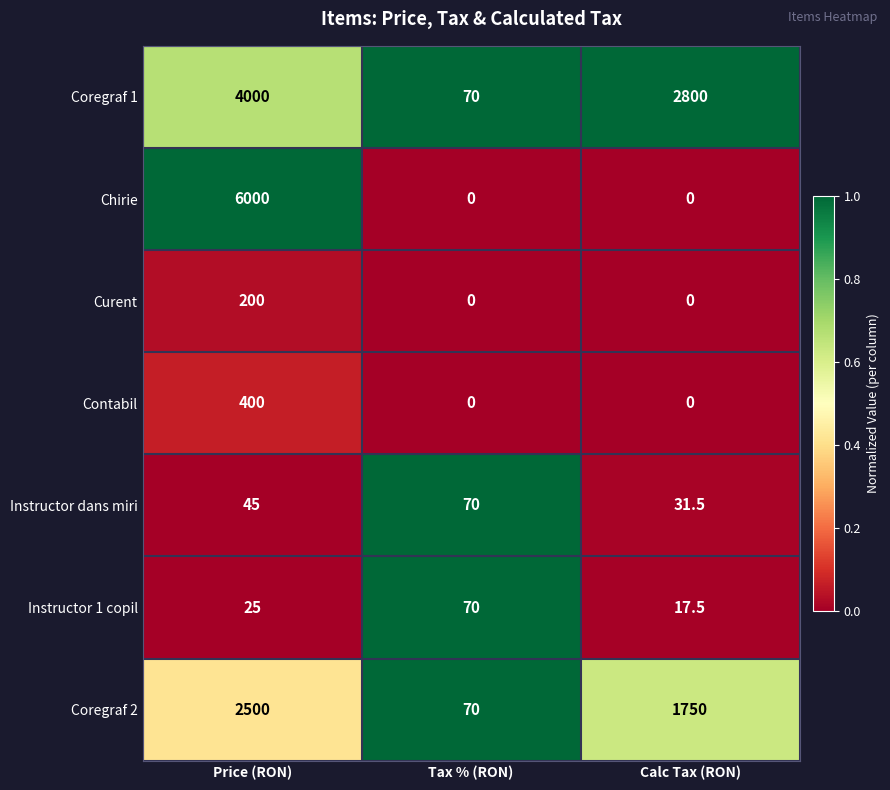

Where does the Coregraf 1 series first go above 2800?

Price (RON)